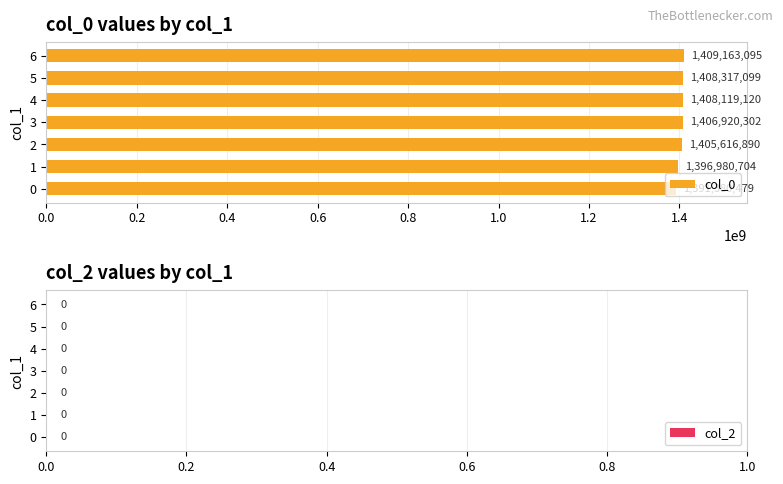

The chart shows a value of 1391380479 at 0. True or false?

True